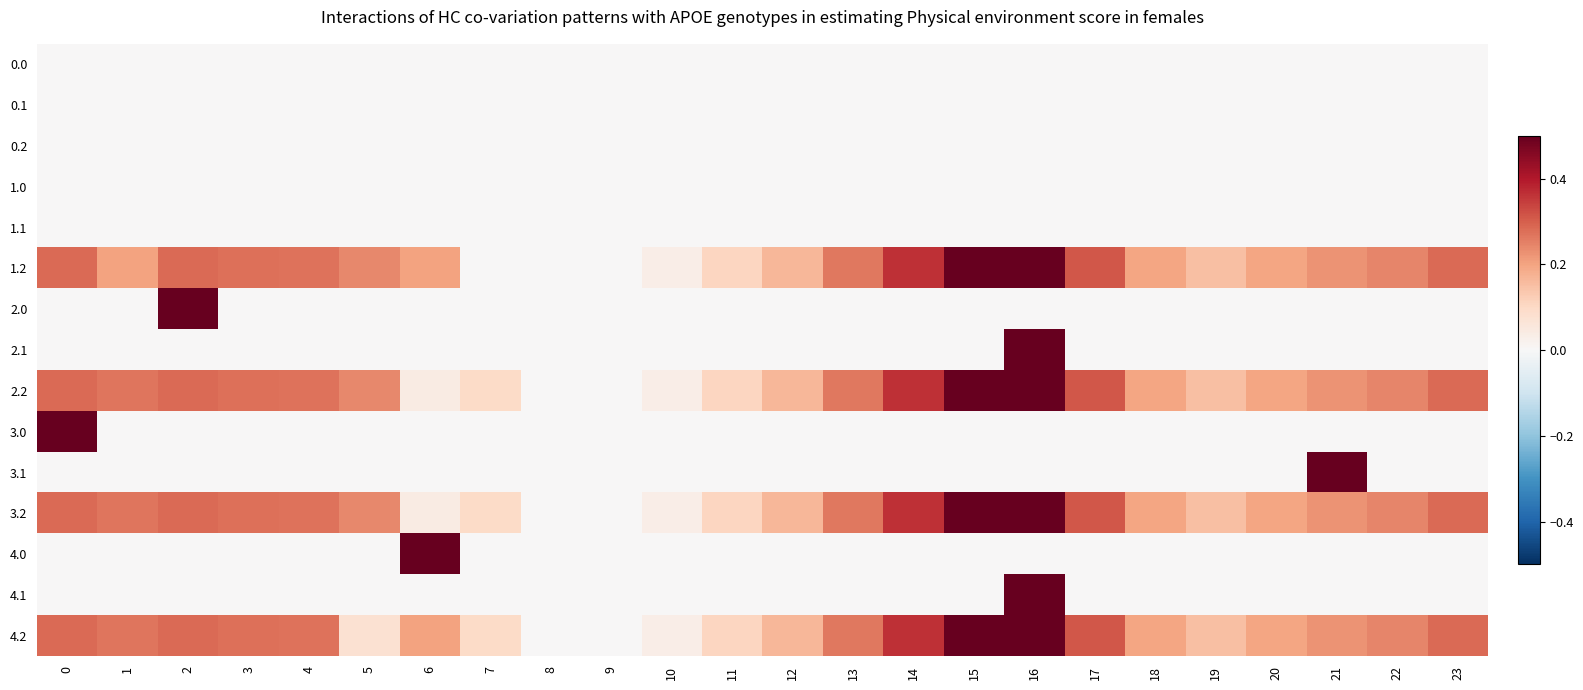

At how many categories does at least one series exceed 0?

22